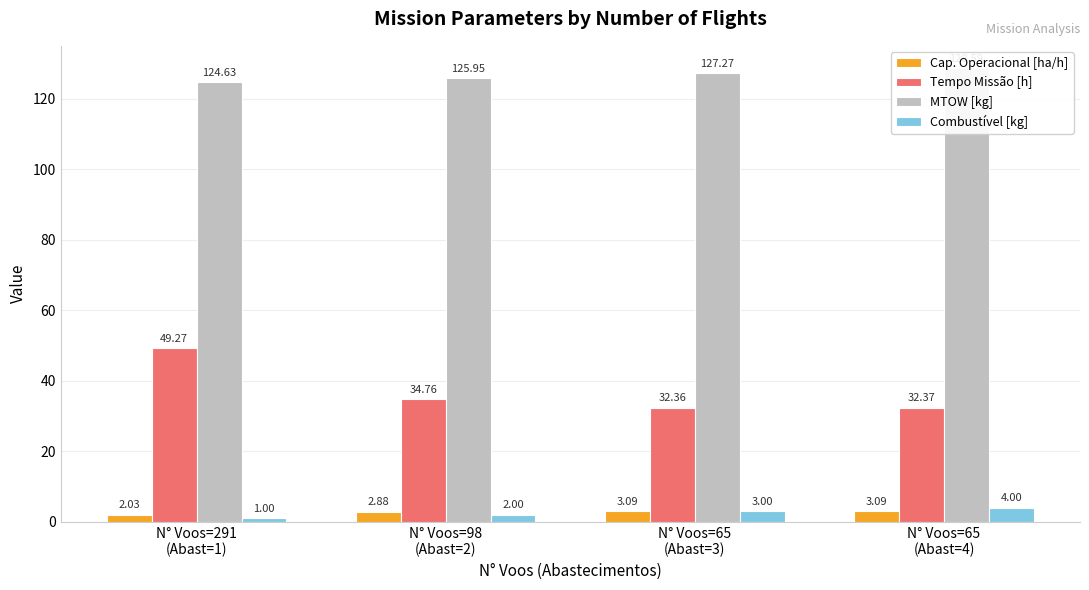

Is it true that MTOW [kg] equals 127.3 at N° Voos=65
(Abast=3)?

True